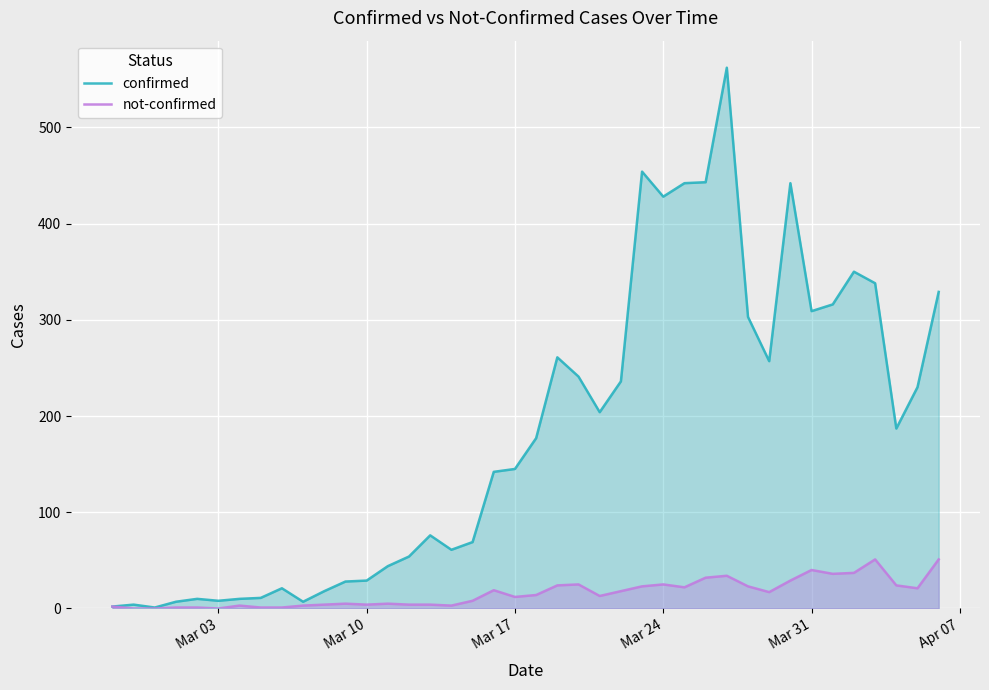

How many values in not-confirmed are above zero?

37